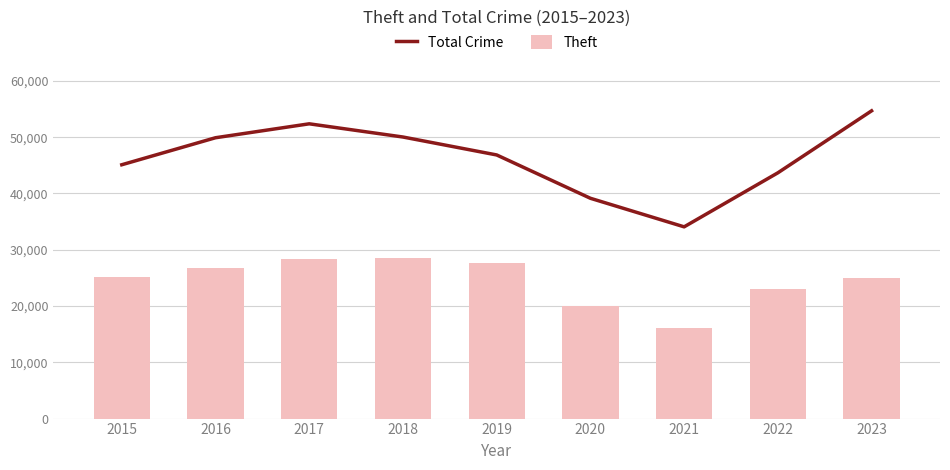

What is the value of the Total Crime bar at the 3rd from the left?

52371